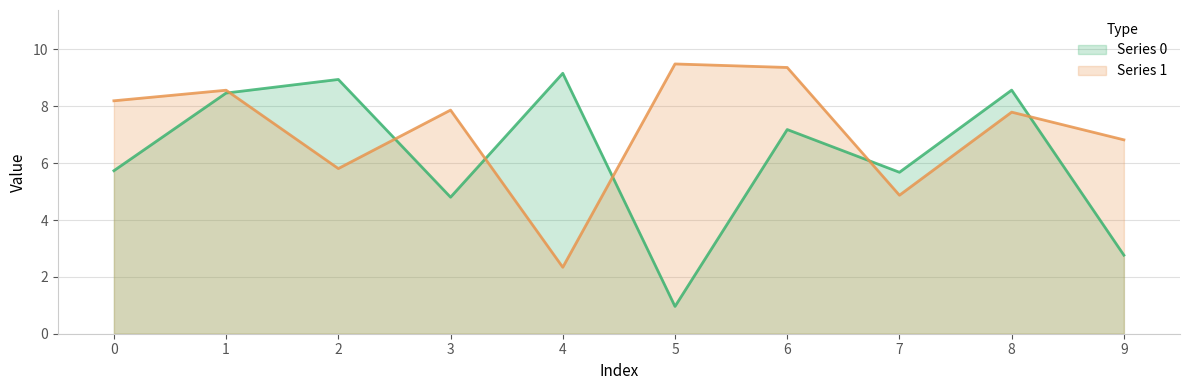

True or false: Series 0 and Series 1 cross at least once.

True